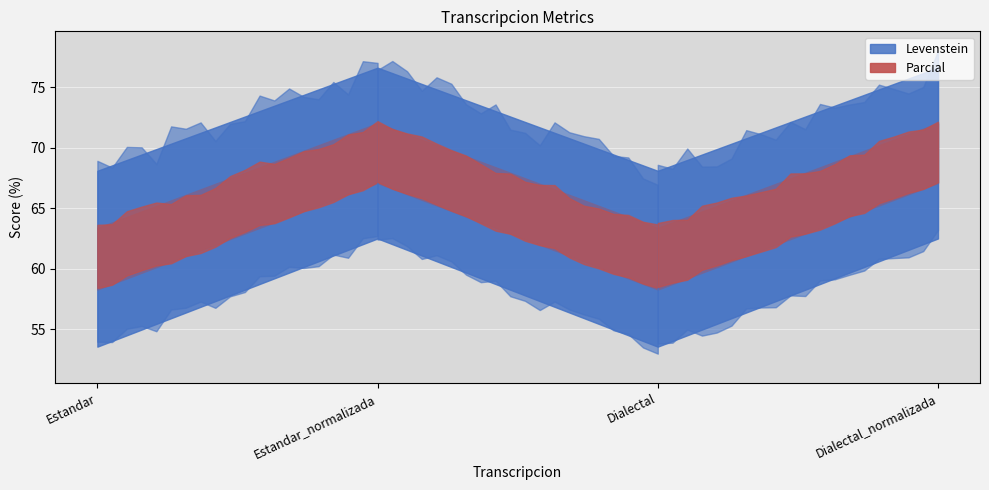

What is the difference between the Levenstein values at Dialectal_normalizada and Dialectal?

8.9